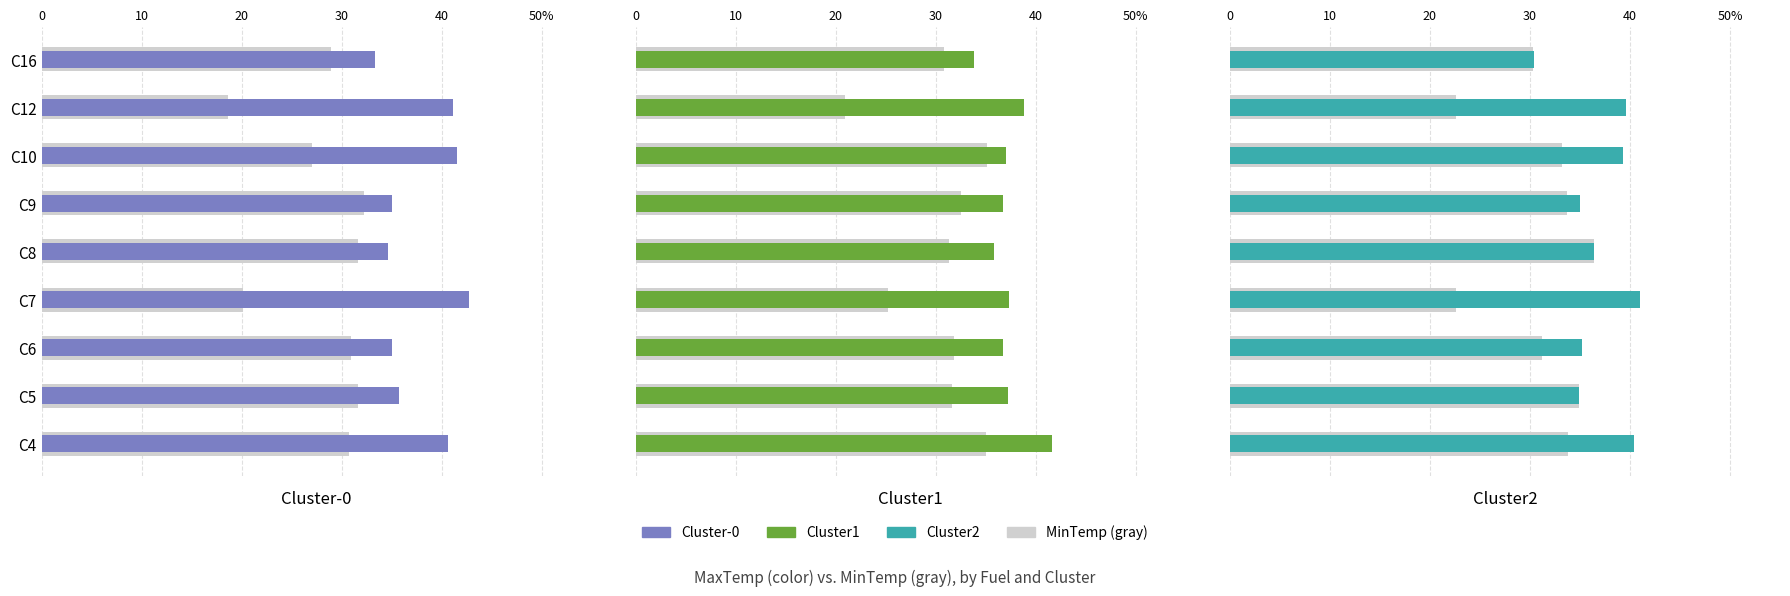

How many values in the Cluster1 series exceed 36?

7